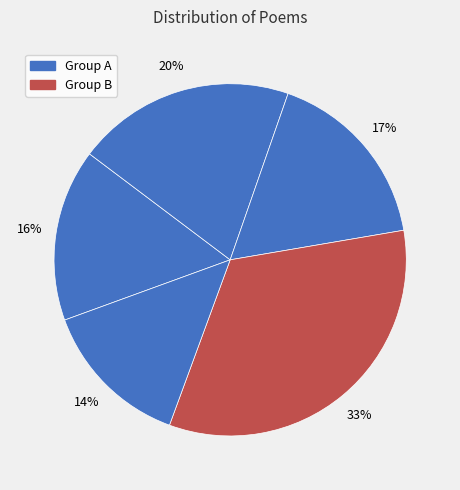

How many segments does this pie chart have?

5